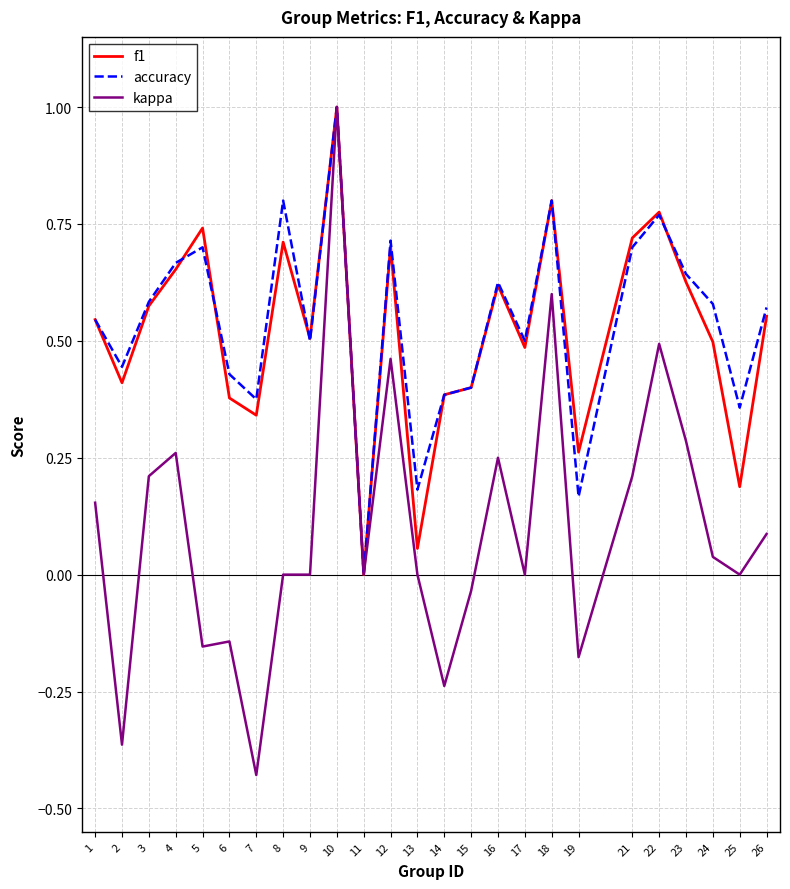

Which series has the largest total across all categories?

accuracy